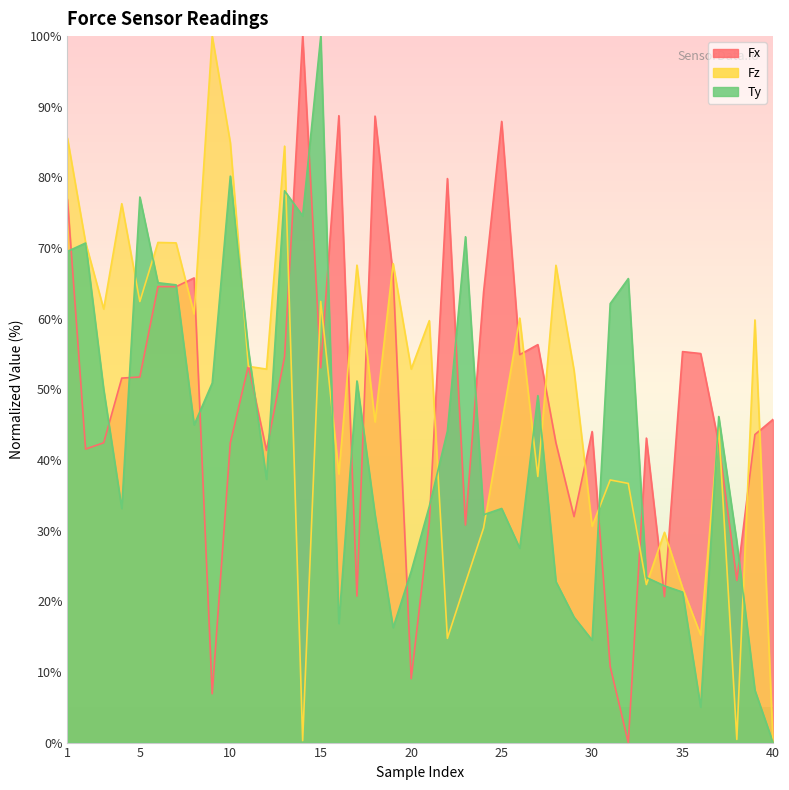

At which category does the chart reach its peak across all series?

14